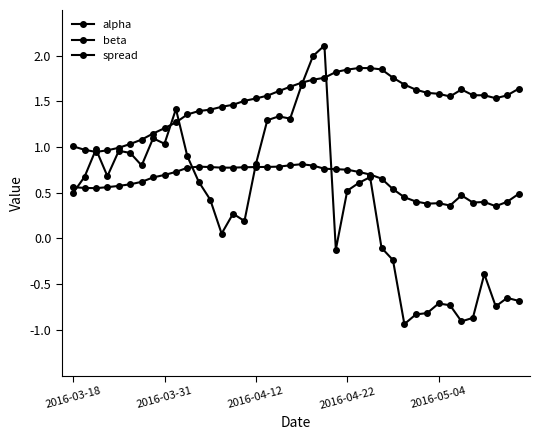

How many lines are shown in the chart?

3